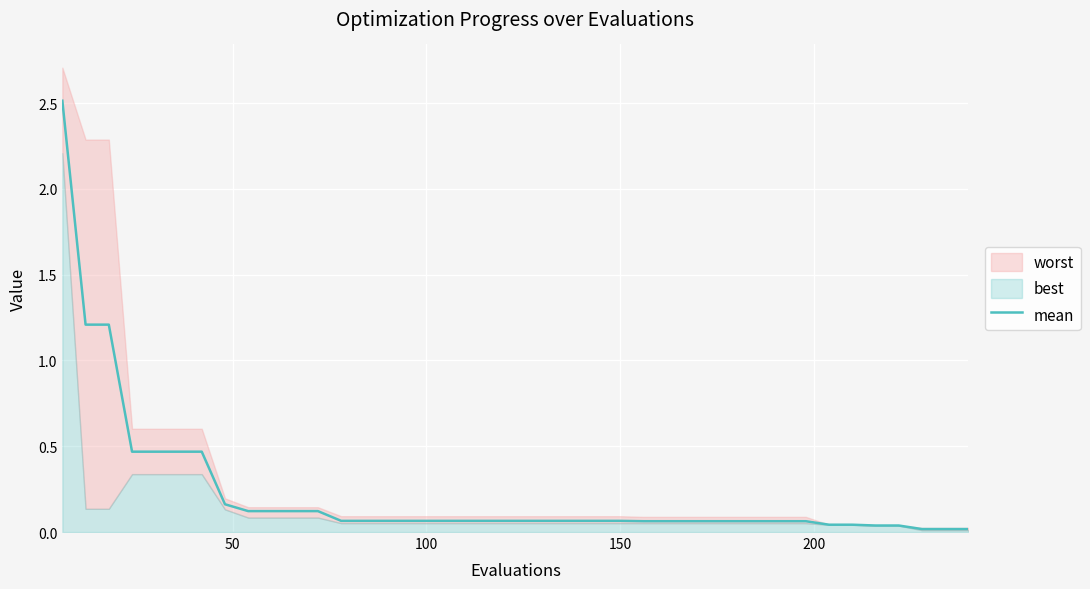

Is it true that the value at 200 is 0.2?

False